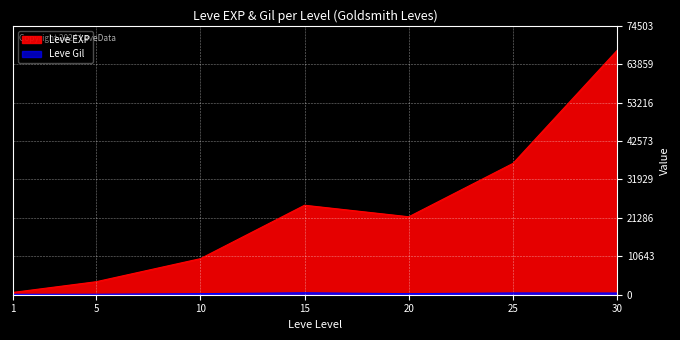

At which category is the sum across all series the highest?

30